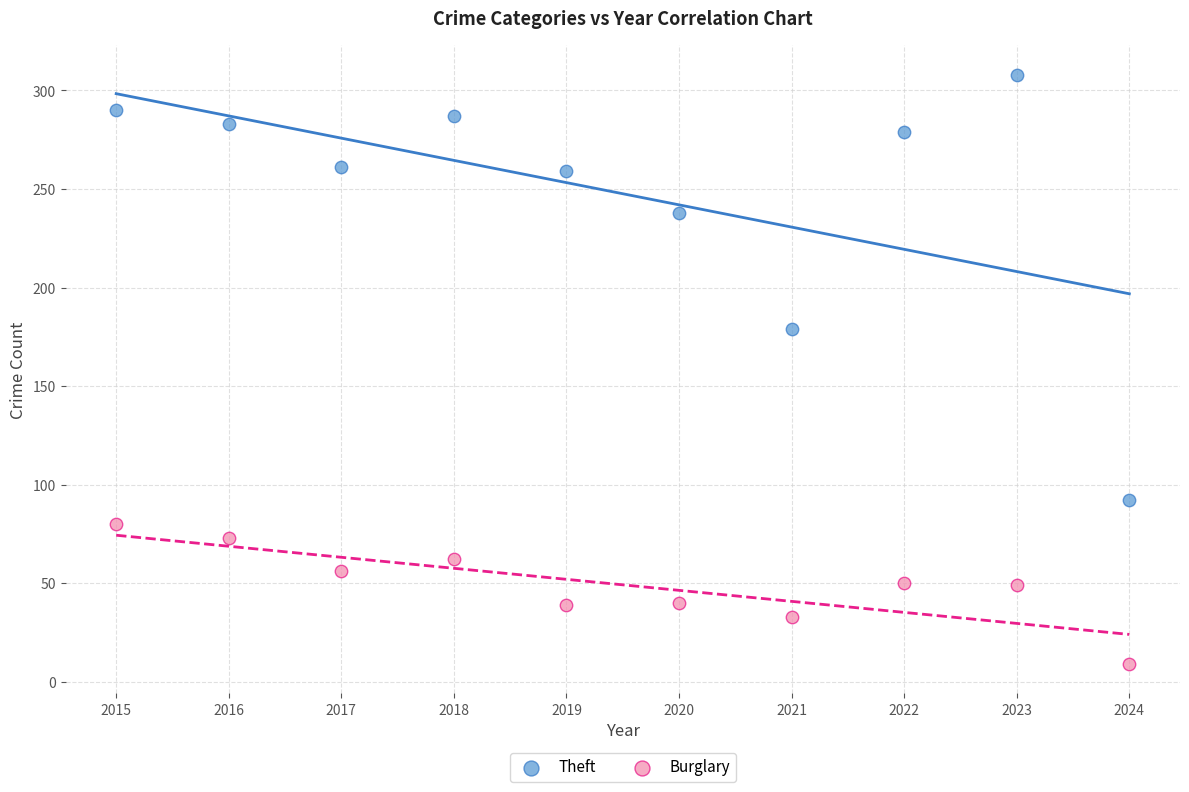

Which series contains the highest Y value?

Theft